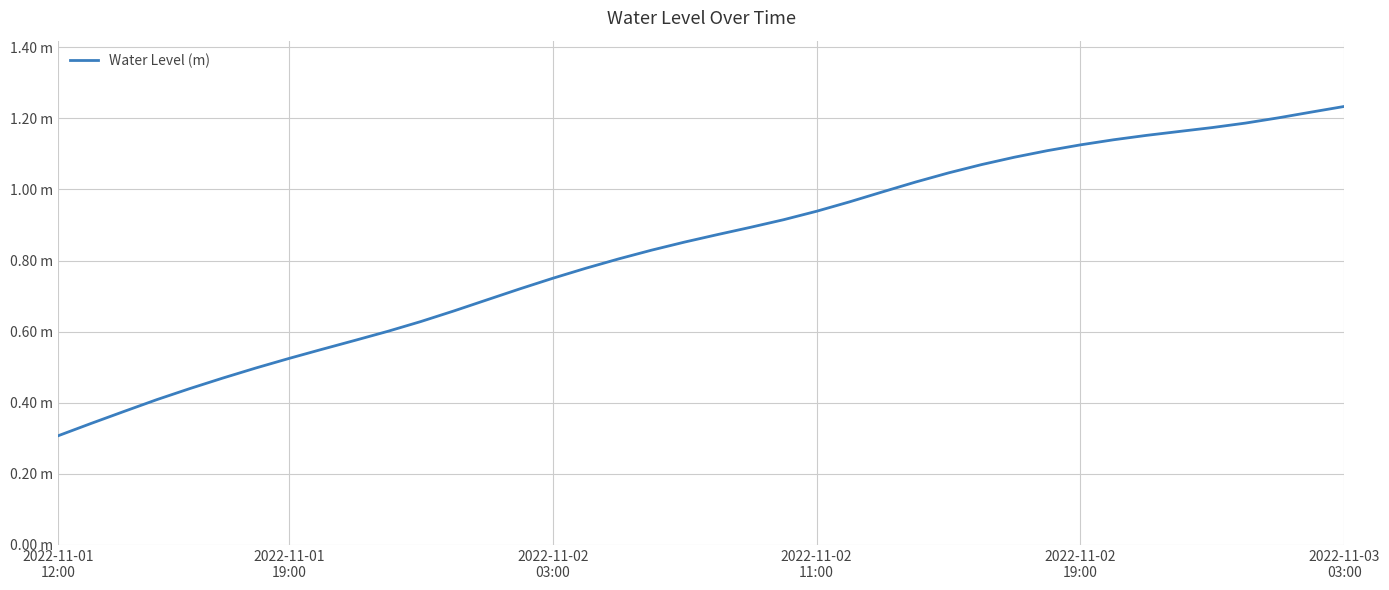

What is the smallest value displayed?

0.3